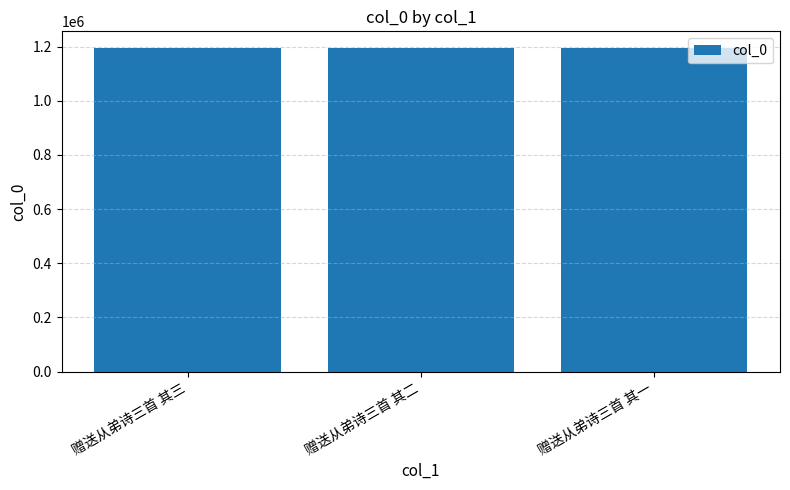

The chart shows a value of 1196878 at 赠送从弟诗三首 其二. True or false?

True